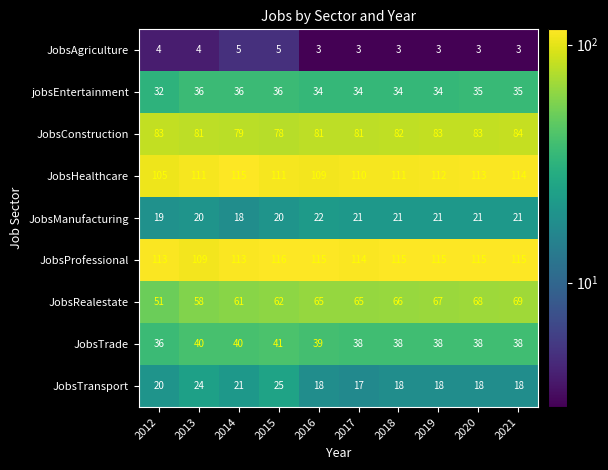

How many jobsEntertainment values are between 34 and 36?

9